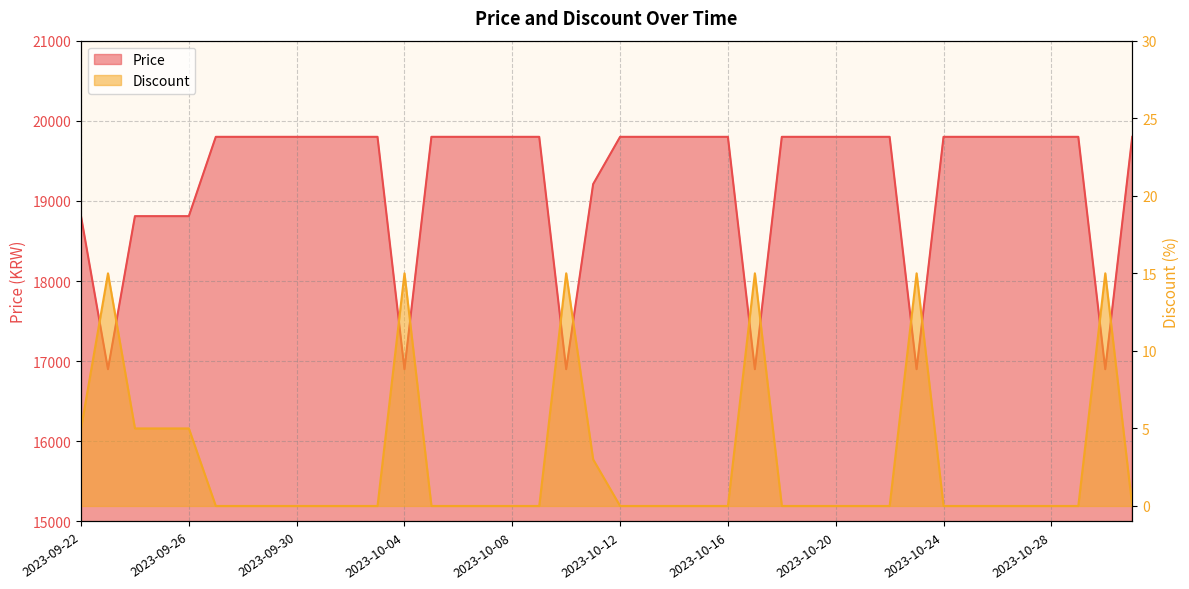

True or false: Price has a value of 33150 at 2023-10-13.

False